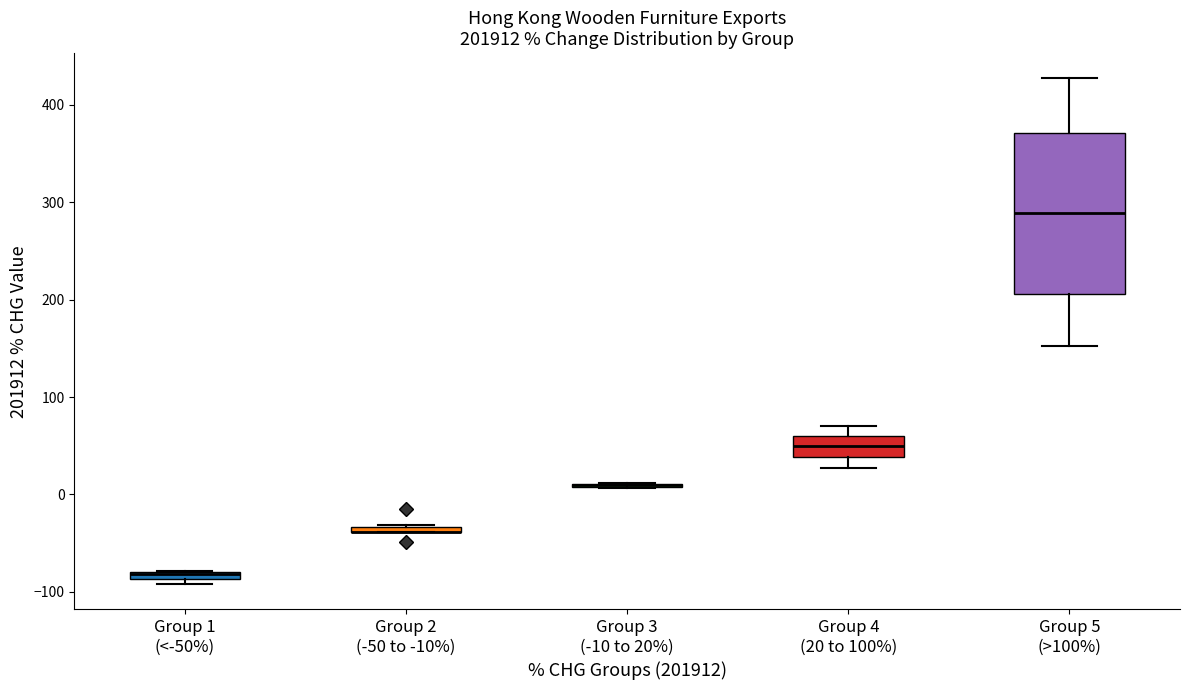

Comparing the boxes themselves (not the whiskers), which one is the tallest?

Group 5 (>100%)